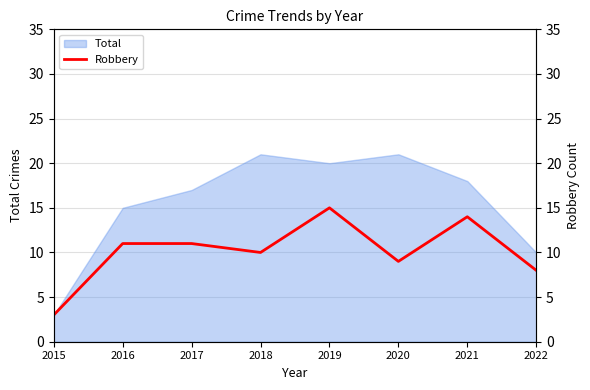

How many interior local peaks (higher than both neighbors) does the data have?

2